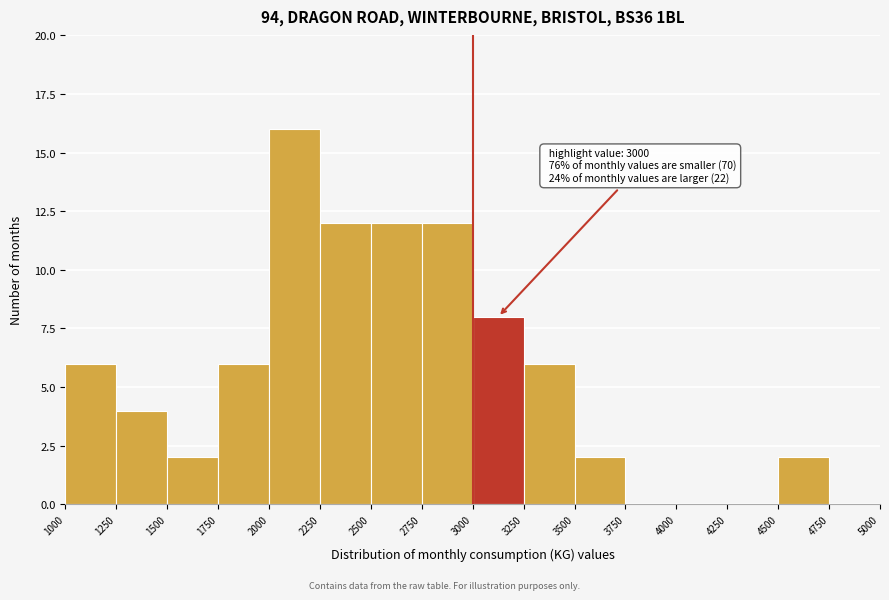

Over which range of the x-axis is the bar tallest?

2000 to 2250